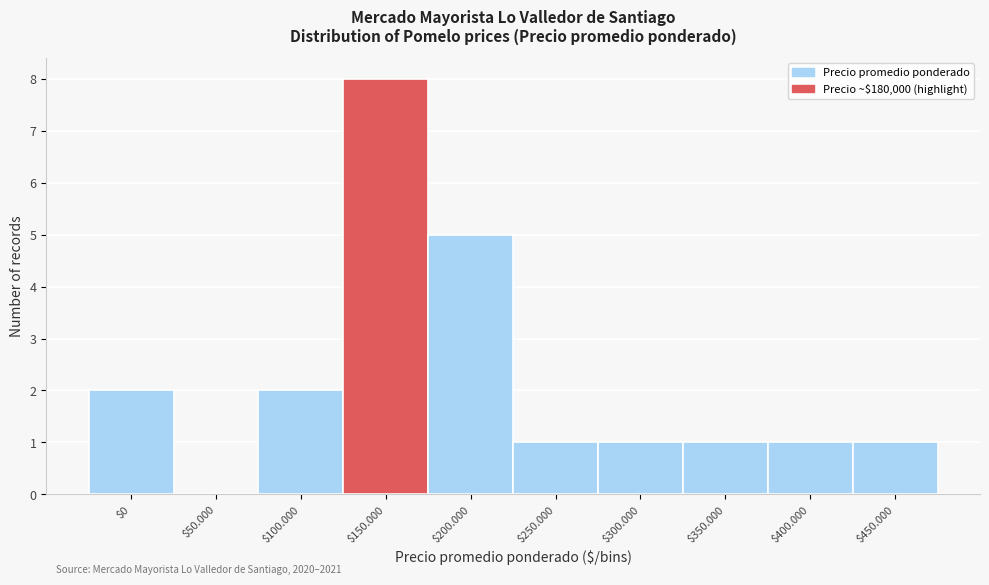

What value does the data have at $150.000?

8